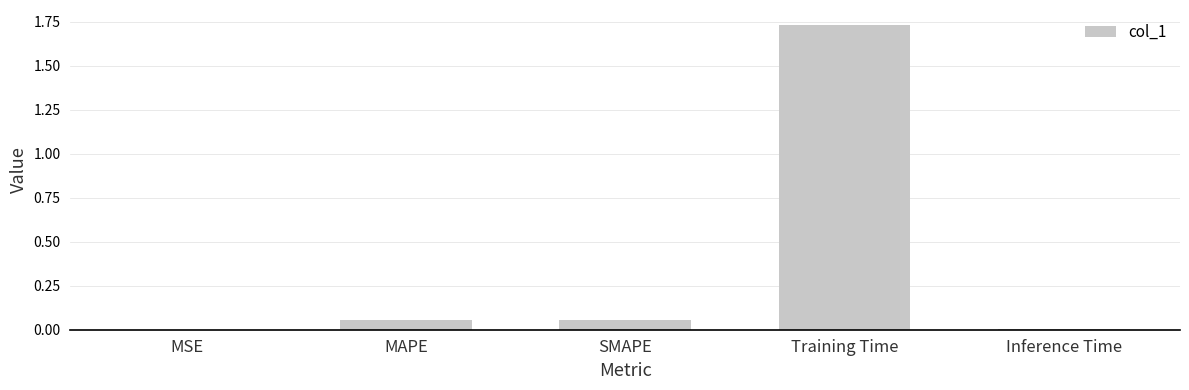

At which category does the chart reach its peak across all series?

Training Time